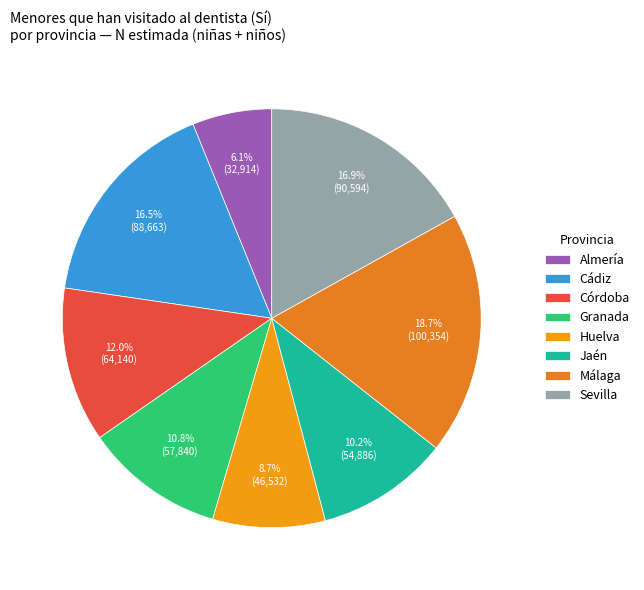

Is there a majority slice in this chart?

No